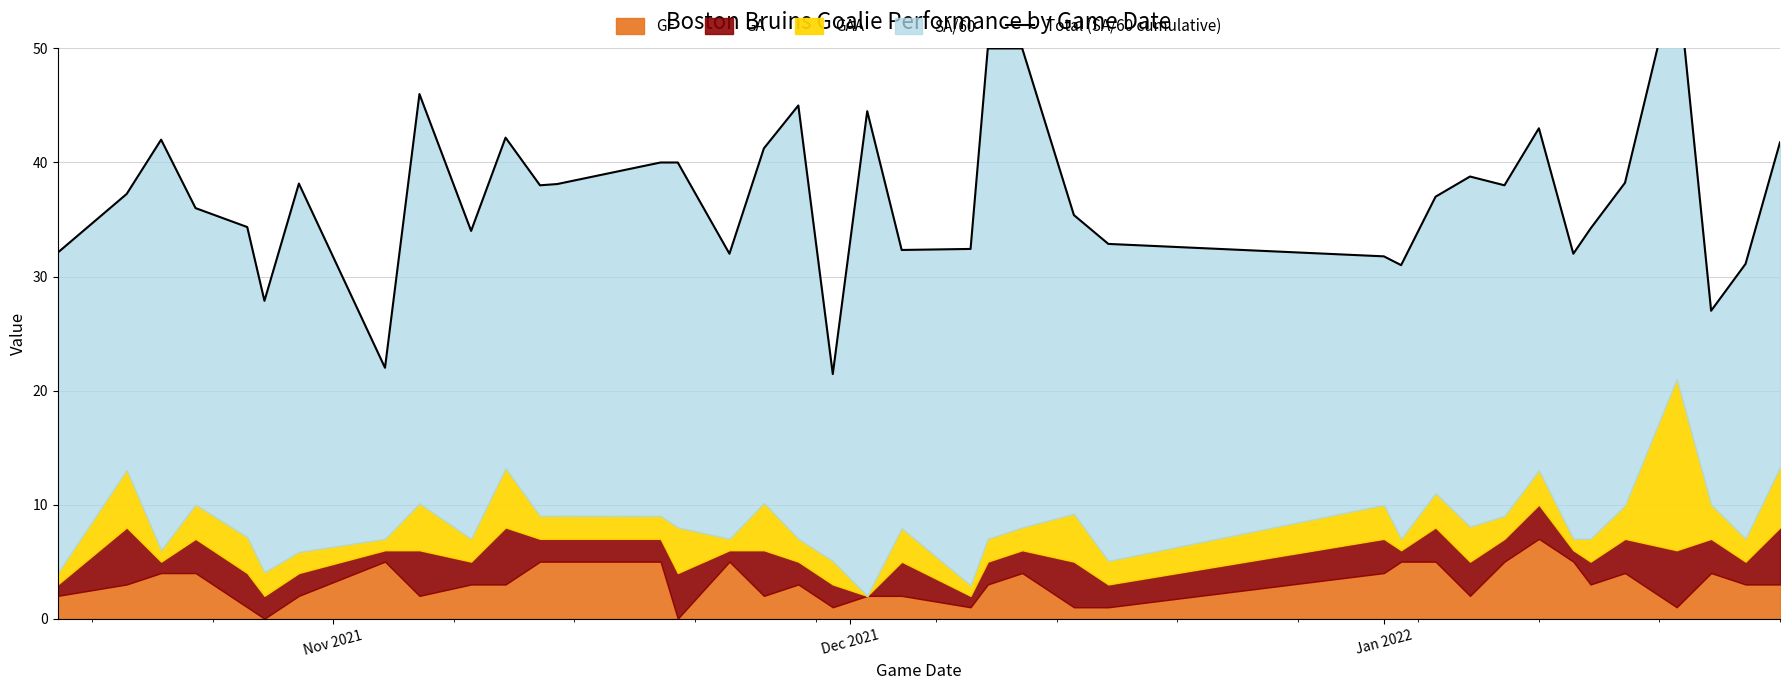

What is the maximum value shown in the chart?

57.0